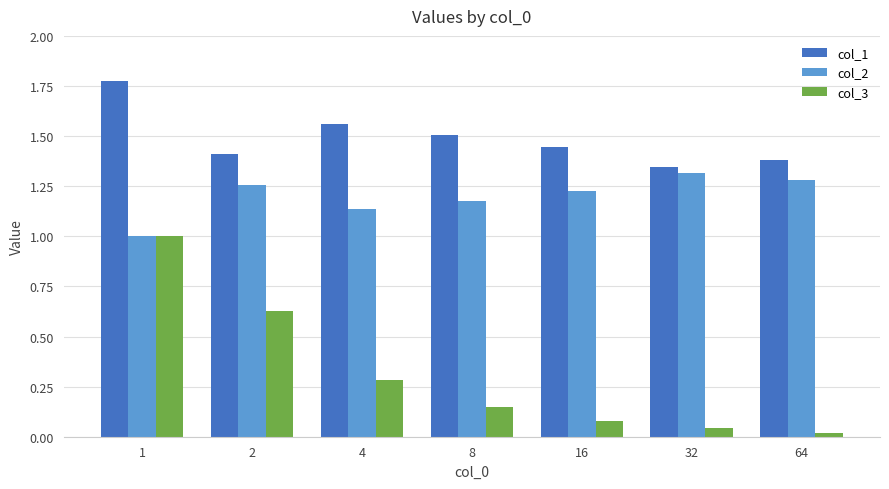

Which series changed the most between 1 and 32?

col_3